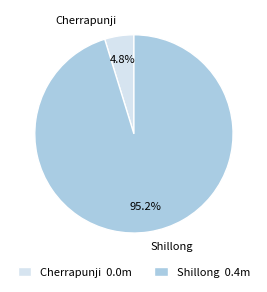

Rank the categories by value from lowest to highest.

Cherrapunji, Shillong